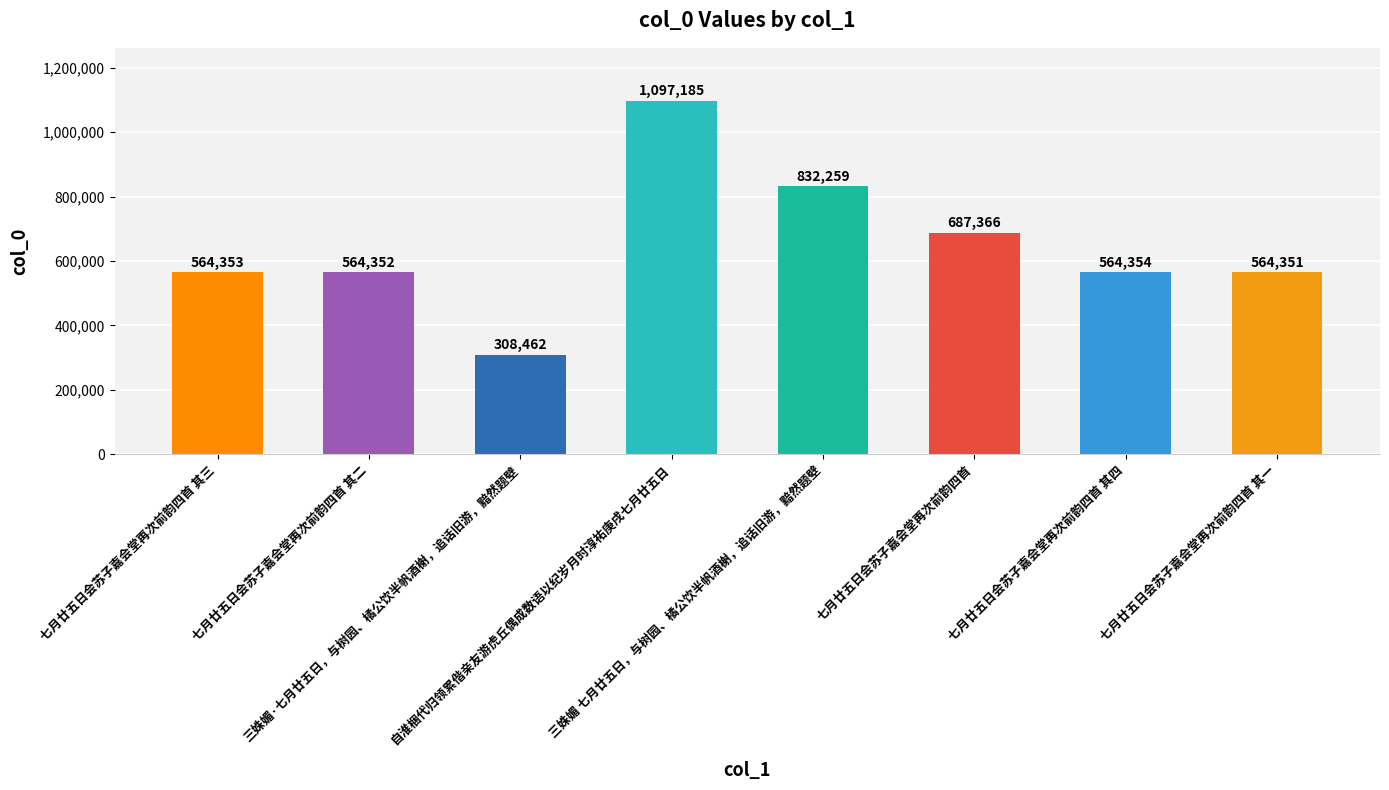

What is the sum of the values at 七月廿五日会苏子嘉会堂再次前韵四首 and 三姝媚·七月廿五日，与树园、橘公饮半帆酒榭，追话旧游，黯然题壁?

995828